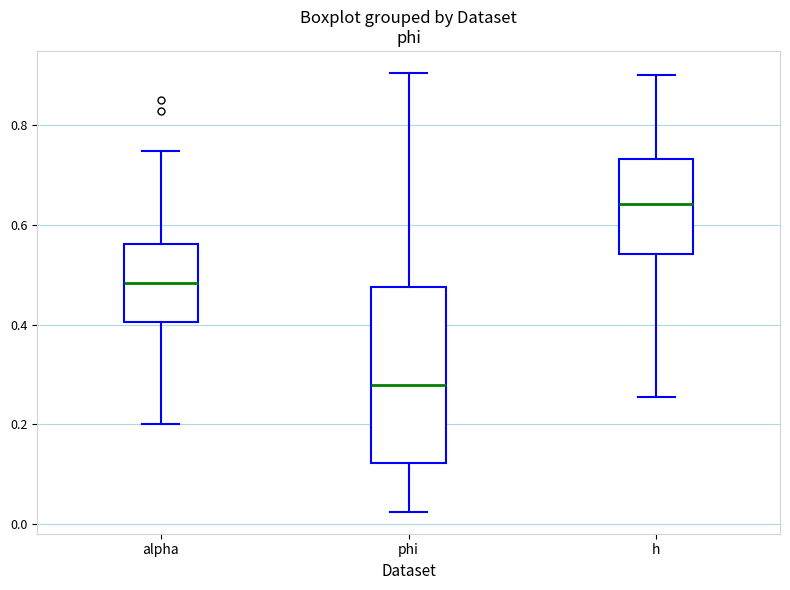

Comparing the boxes themselves (not the whiskers), which one is the tallest?

phi